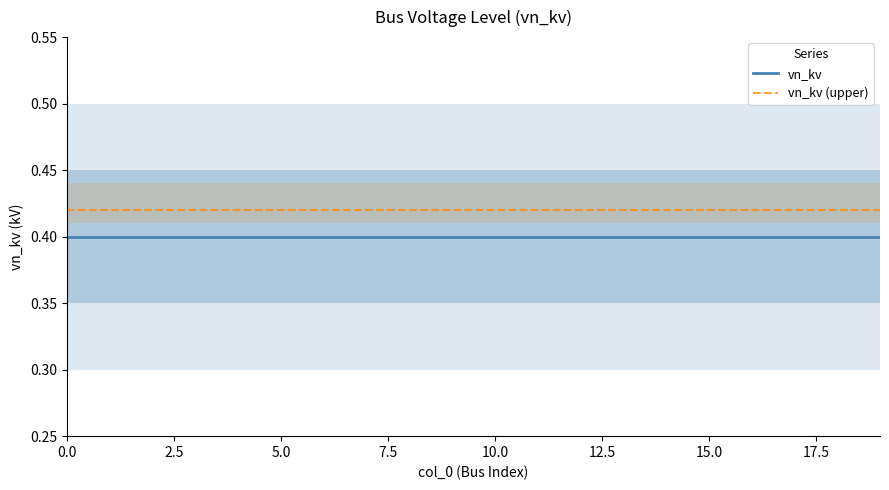

Reading left to right, what are all the values shown in this chart?

vn_kv: 0.4	0.4	0.4	0.4	0.4	0.4	0.4	0.4	0.4	0.4	0.4	0.4	0.4	0.4	0.4	0.4	0.4	0.4	0.4	0.4
vn_kv (upper): 0.4	0.4	0.4	0.4	0.4	0.4	0.4	0.4	0.4	0.4	0.4	0.4	0.4	0.4	0.4	0.4	0.4	0.4	0.4	0.4